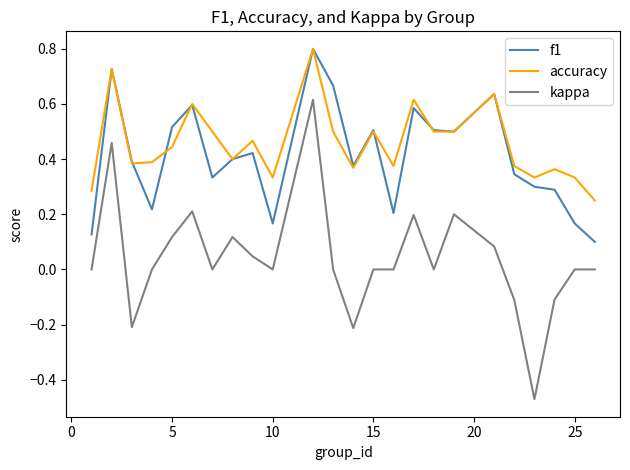

Which series has the widest spread of values?

kappa